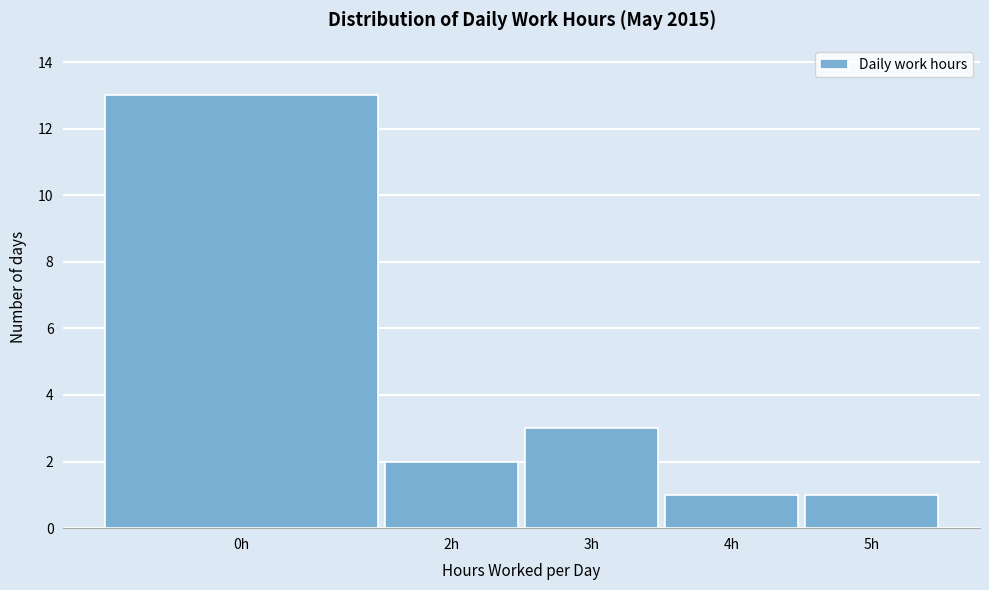

Reading left to right, what are all the values shown in this chart?

13	2	3	1	1